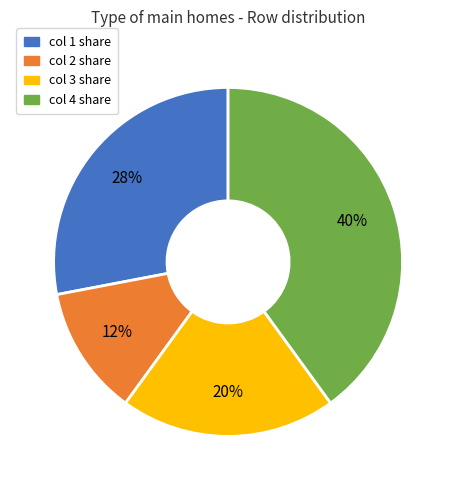

Does any single category account for the majority?

No